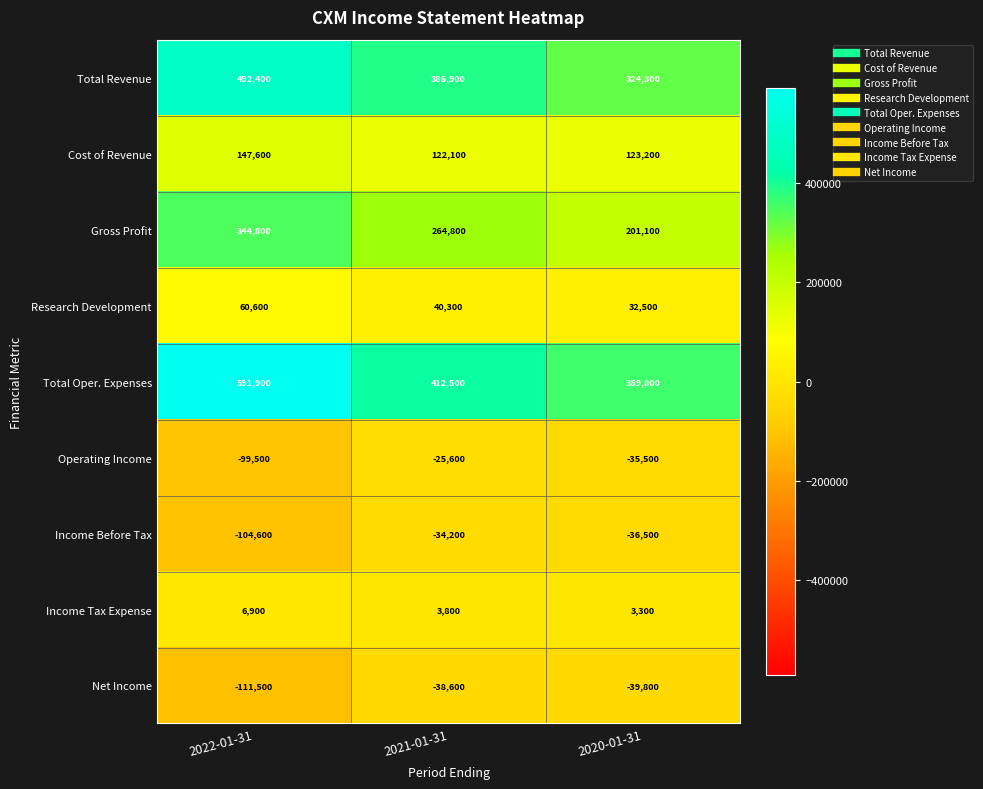

What value does the Research Development series have at 2020-01-31, to the nearest 100?

32500